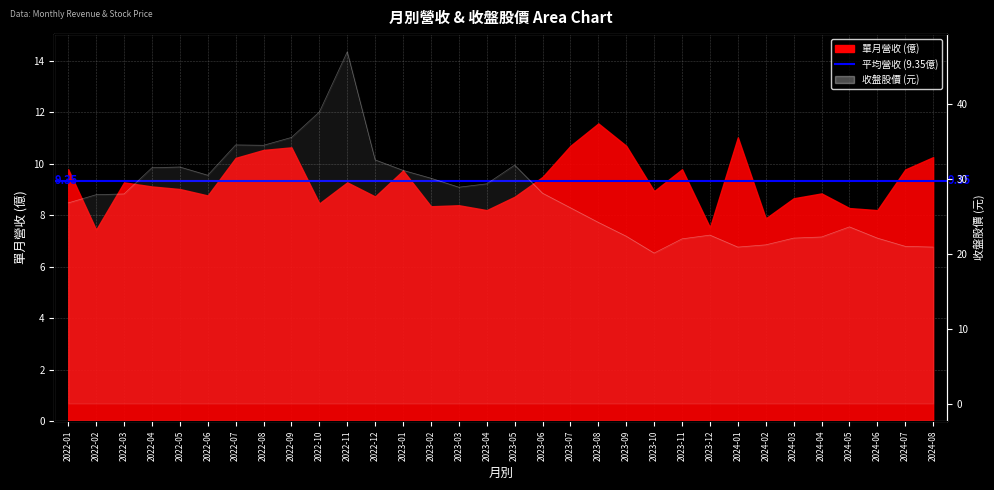

Does the chart have visible grid lines?

Yes